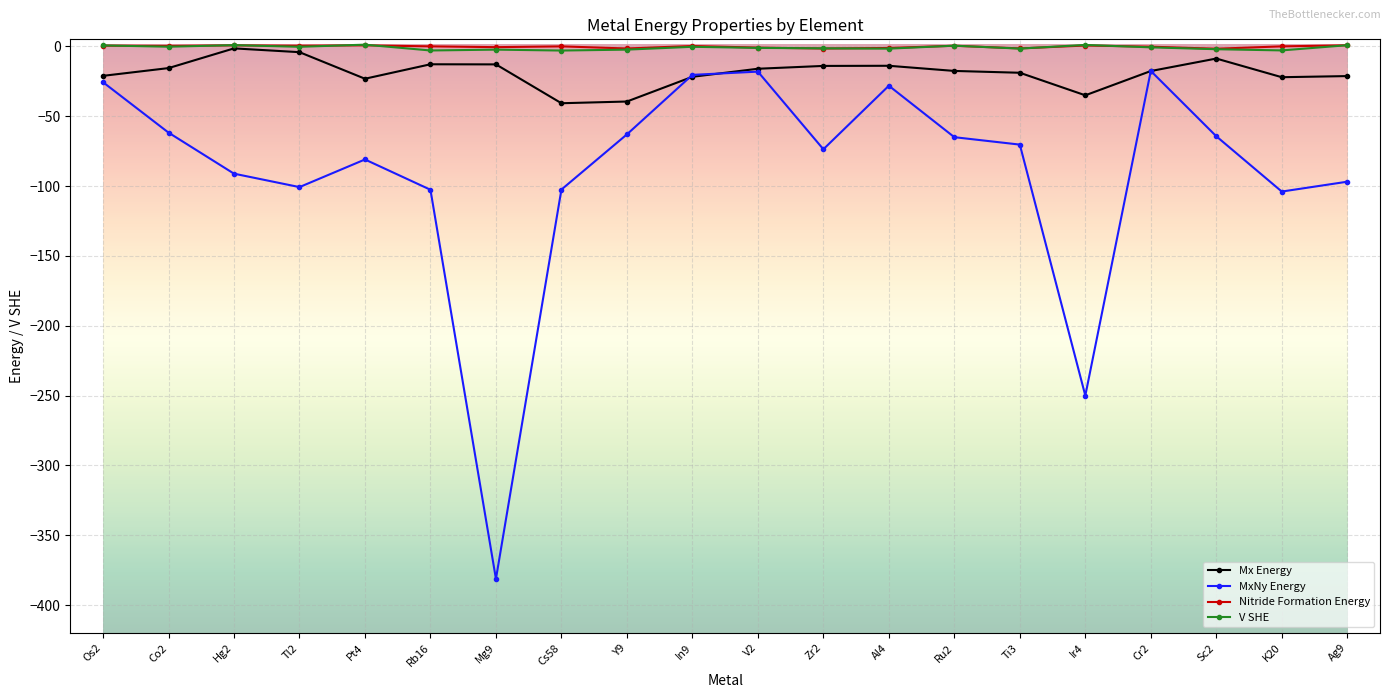

What is the label of the 2nd point from the right?

K20